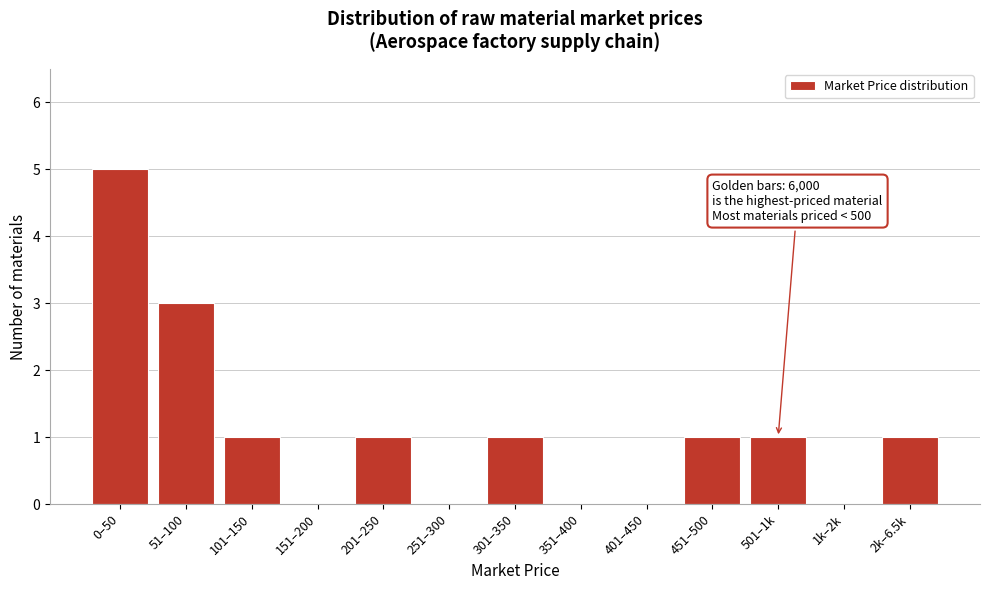

Reading right to left, extract all data points from this chart.

2k–6.5k=1	1k–2k=0	501–1k=1	451–500=1	401–450=0	351–400=0	301–350=1	251–300=0	201–250=1	151–200=0	101–150=1	51–100=3	0–50=5